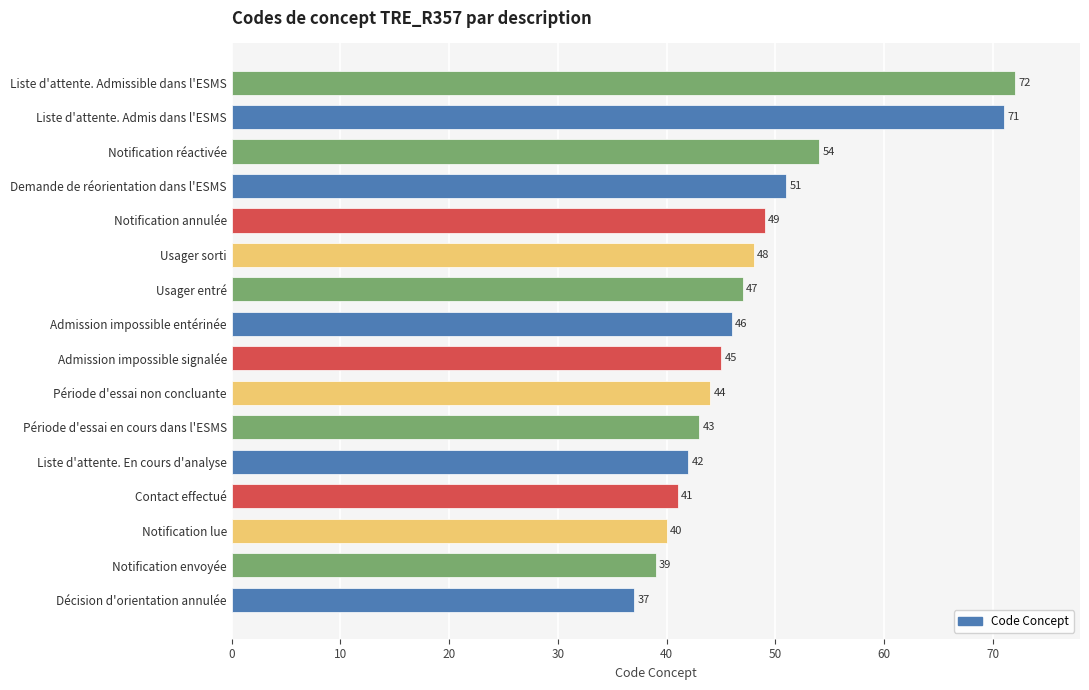

What is the difference between the maximum and minimum values?

35